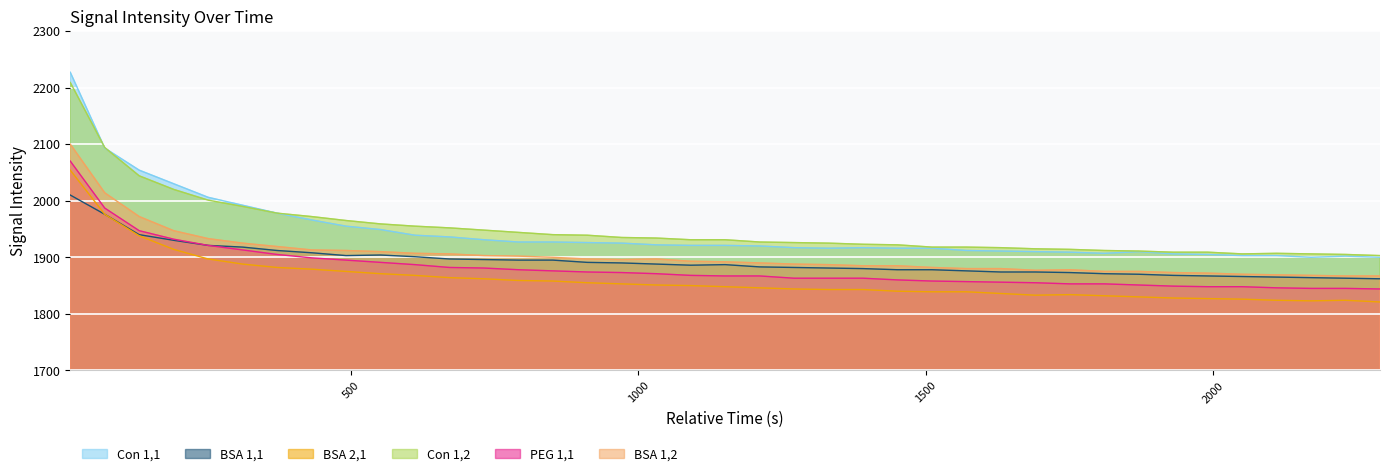

True or false: BSA 1,2 has more than 2 points higher than both neighbors.

False